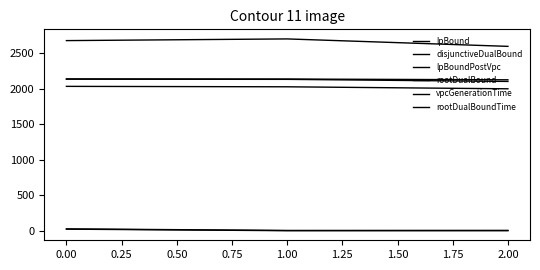

How many lines are shown in the chart?

6